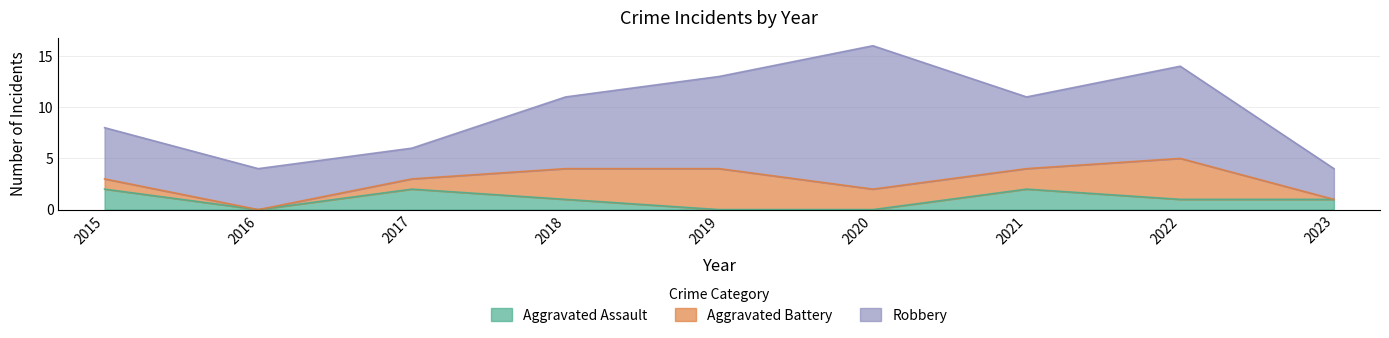

Which series has the largest range (max minus min)?

Robbery